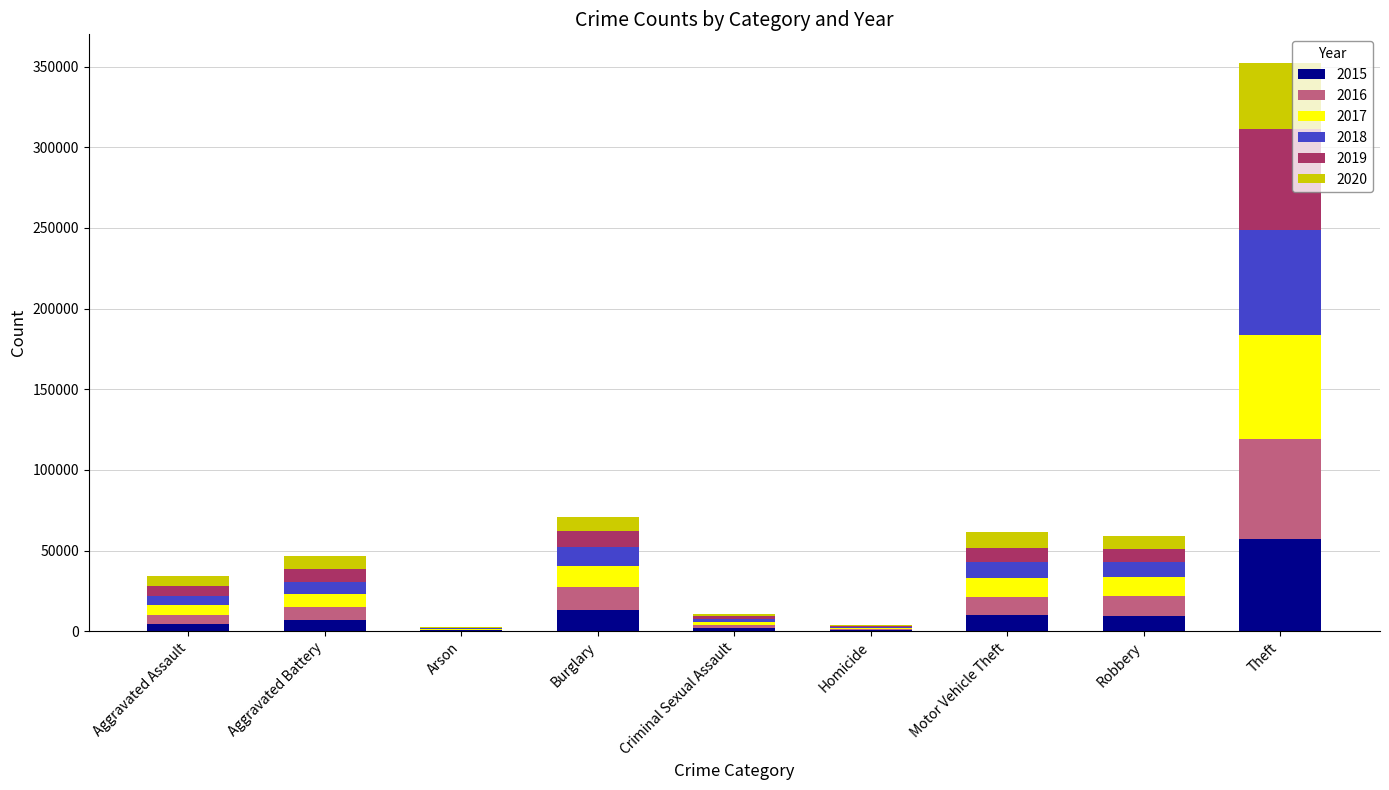

At which category is the sum across all series the highest?

Theft